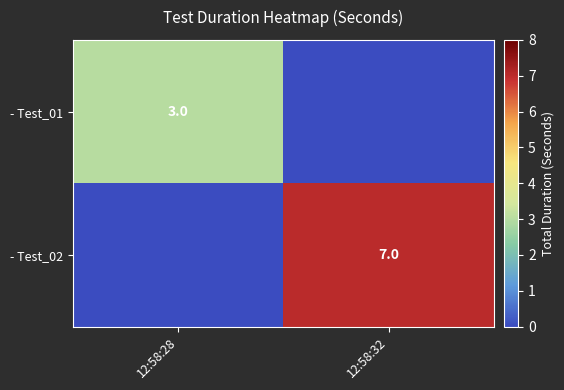

True or false: - Test_02 has a value of 7 at 12:58:32.

True